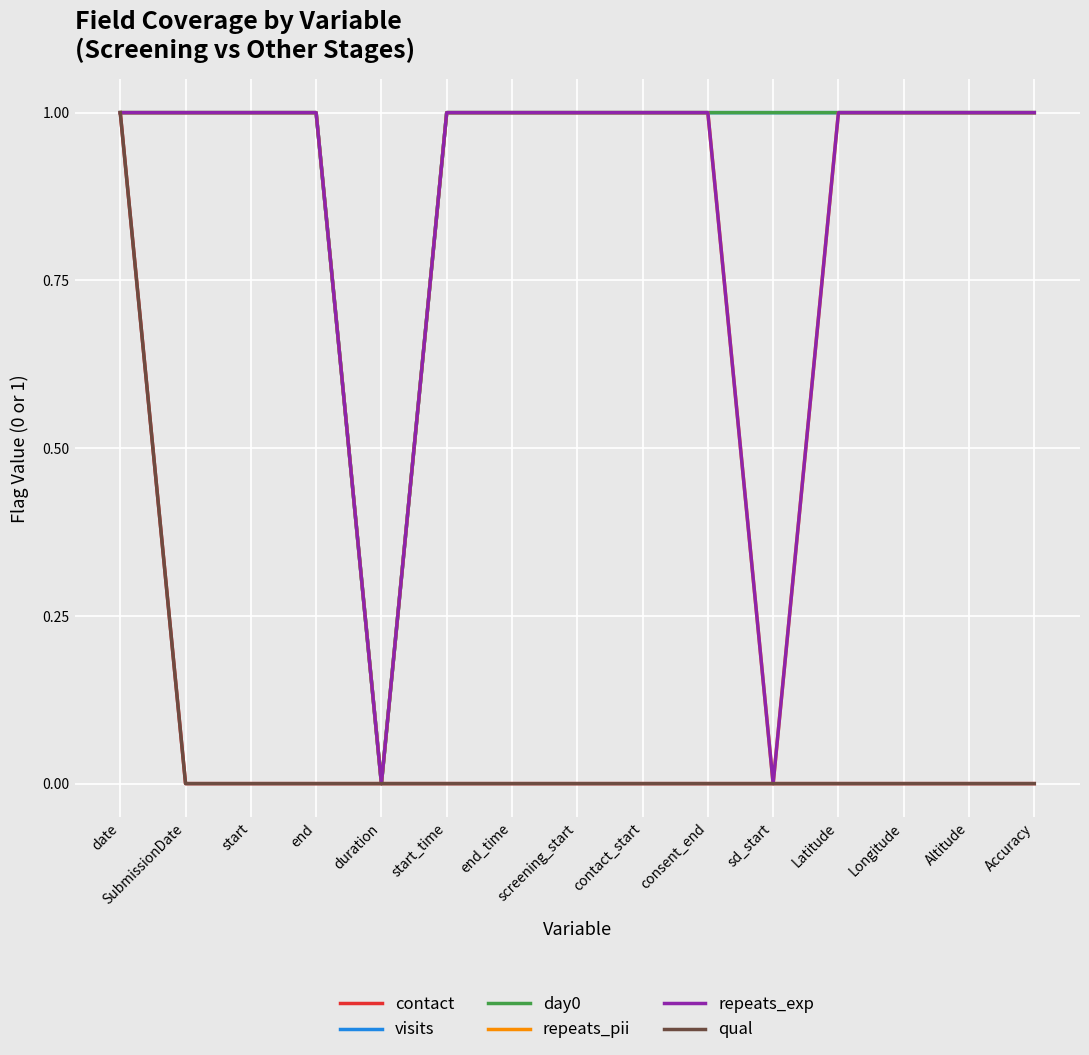

Which series changed the most between duration and end_time?

visits